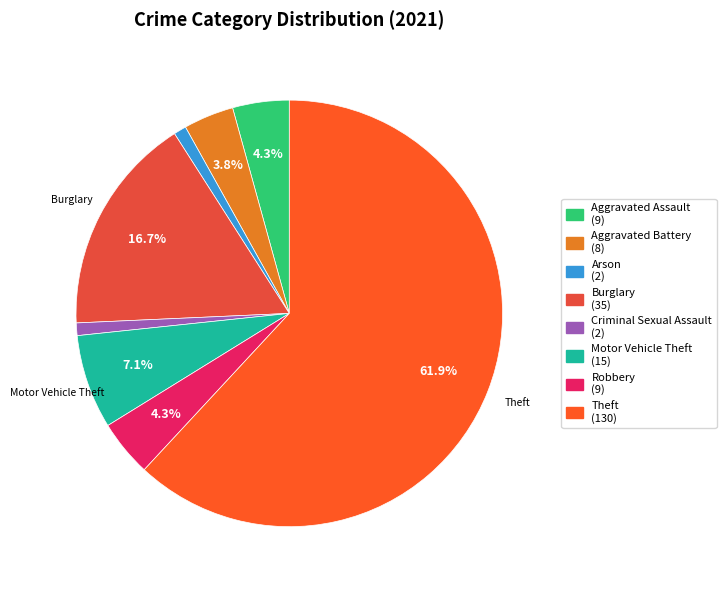

Count the number of slices in the pie.

8